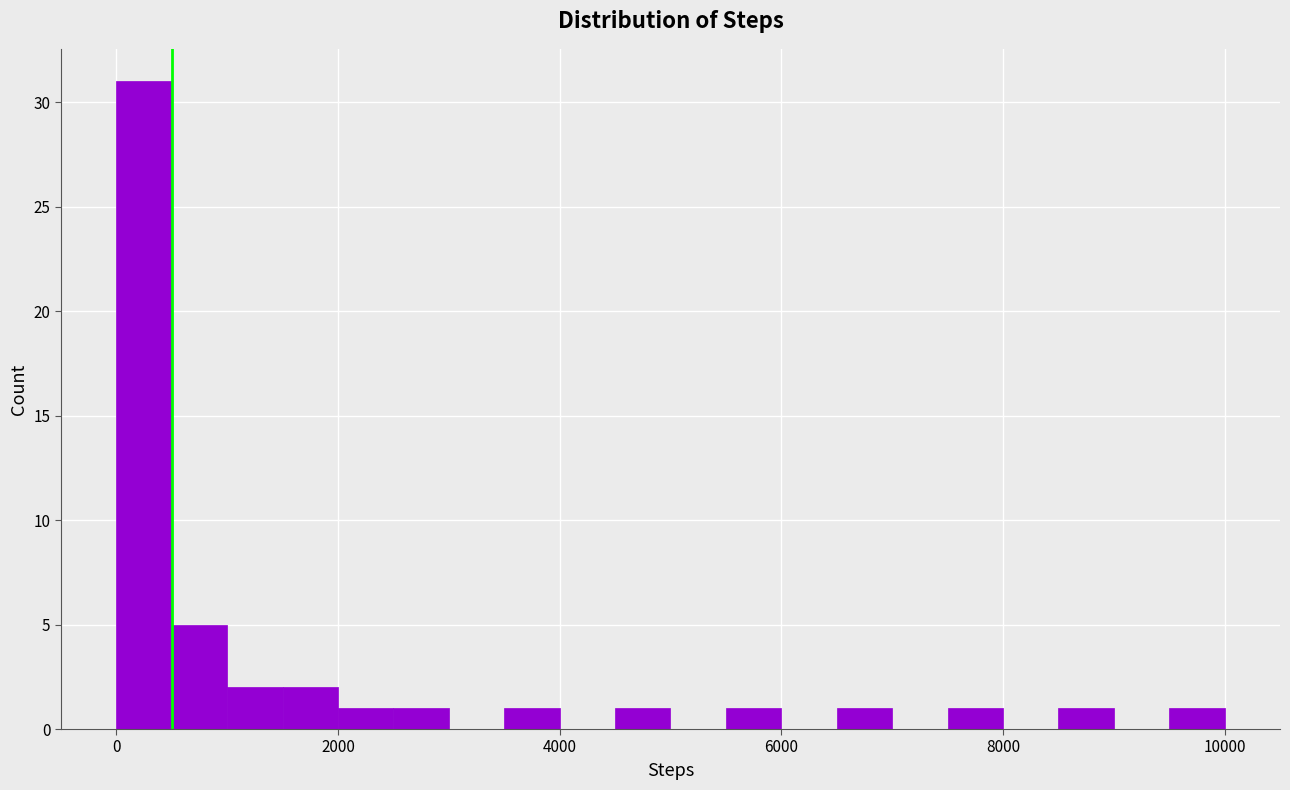

Around what value on the x-axis is the tallest bar? Give the approximate position of its centre, as read against the axis.

200